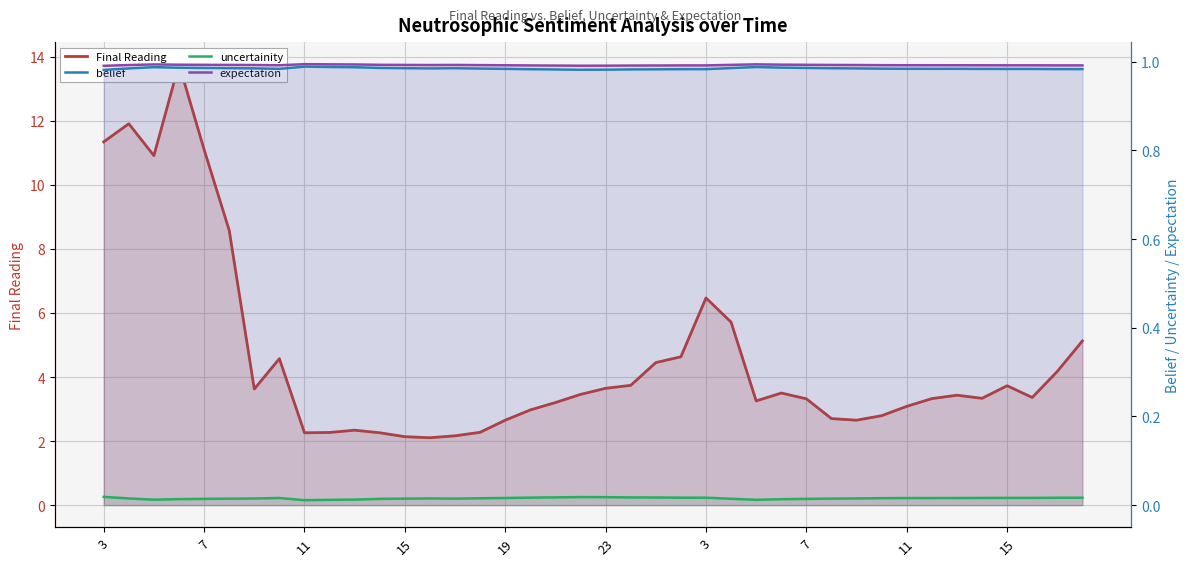

Which series has the widest spread of values?

Final Reading